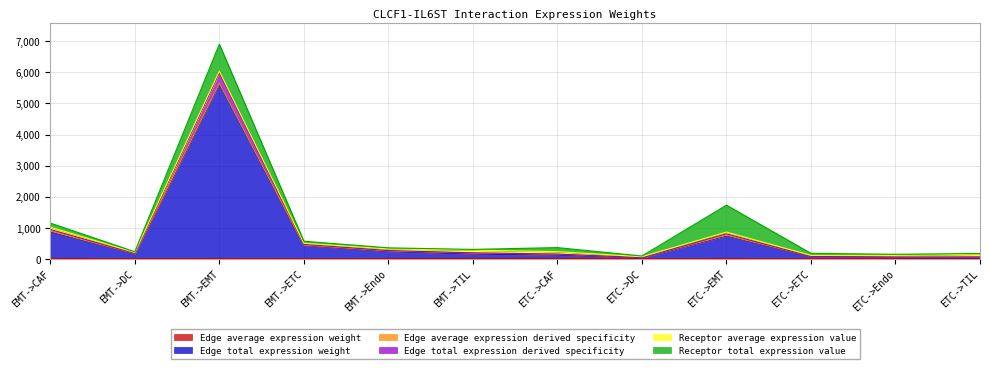

The value of Edge total expression weight at ETC->TIL is 7.8. True or false?

False